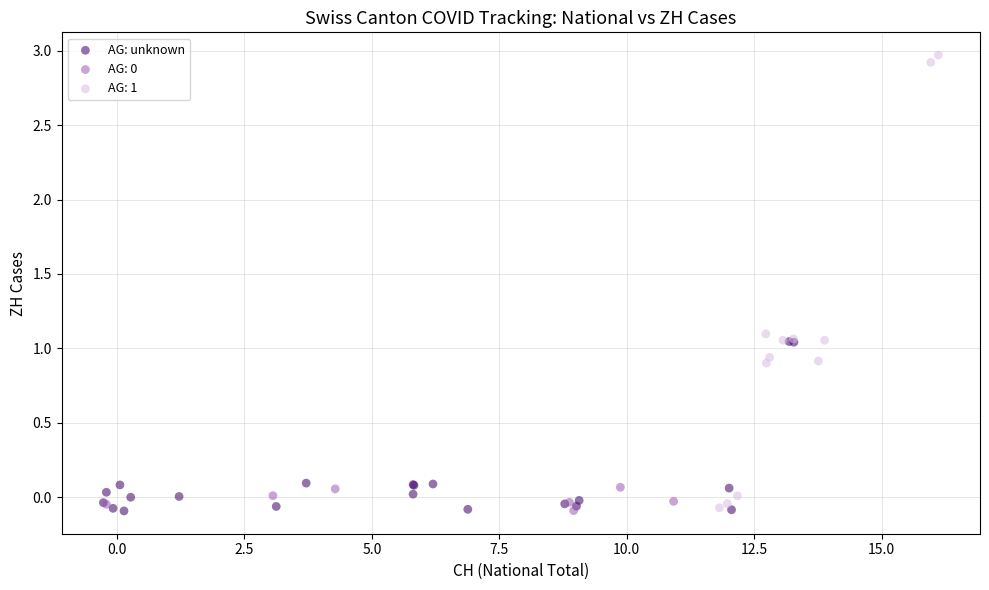

Which series contains the highest Y value?

AG: 1